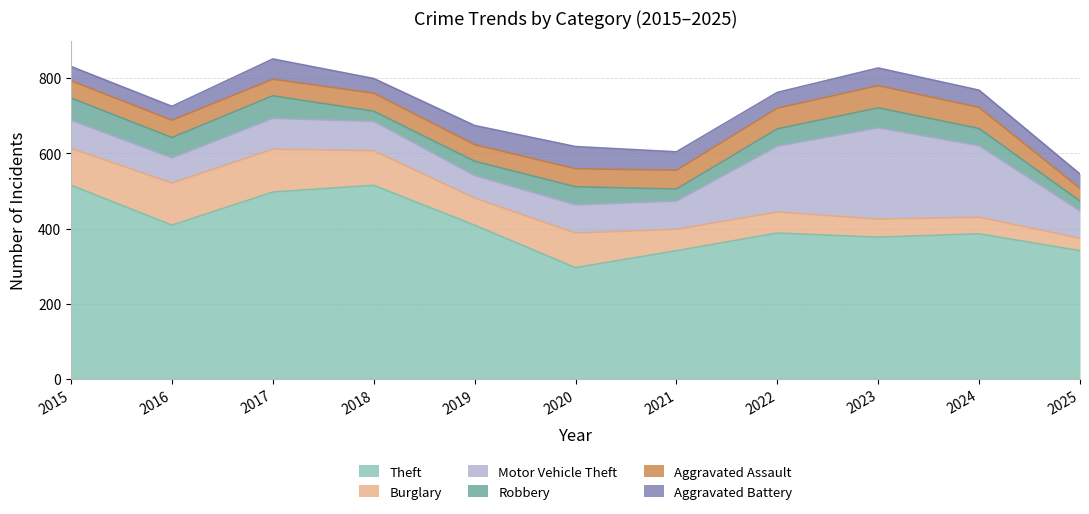

The Robbery series shows 94 at 2023. True or false?

False